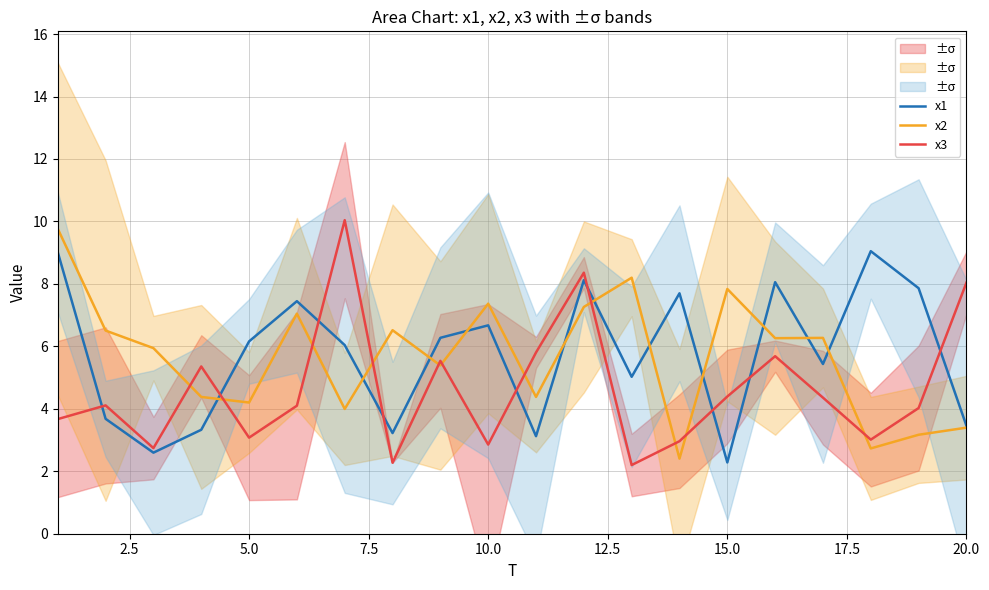

What is the minimum value for x1?

2.3